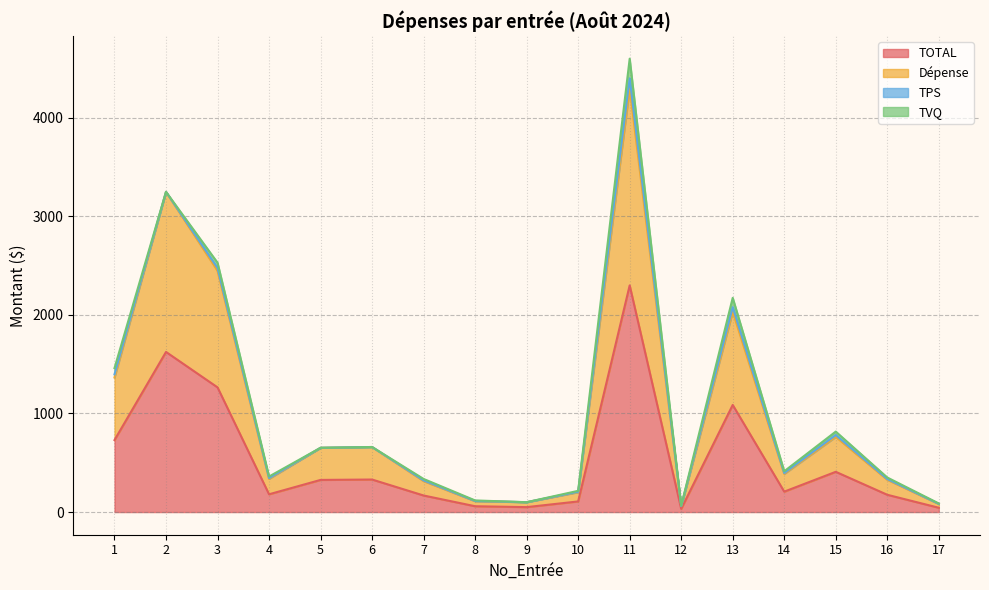

In Dépense, how many points are lower than both neighbors (excluding endpoints)?

4